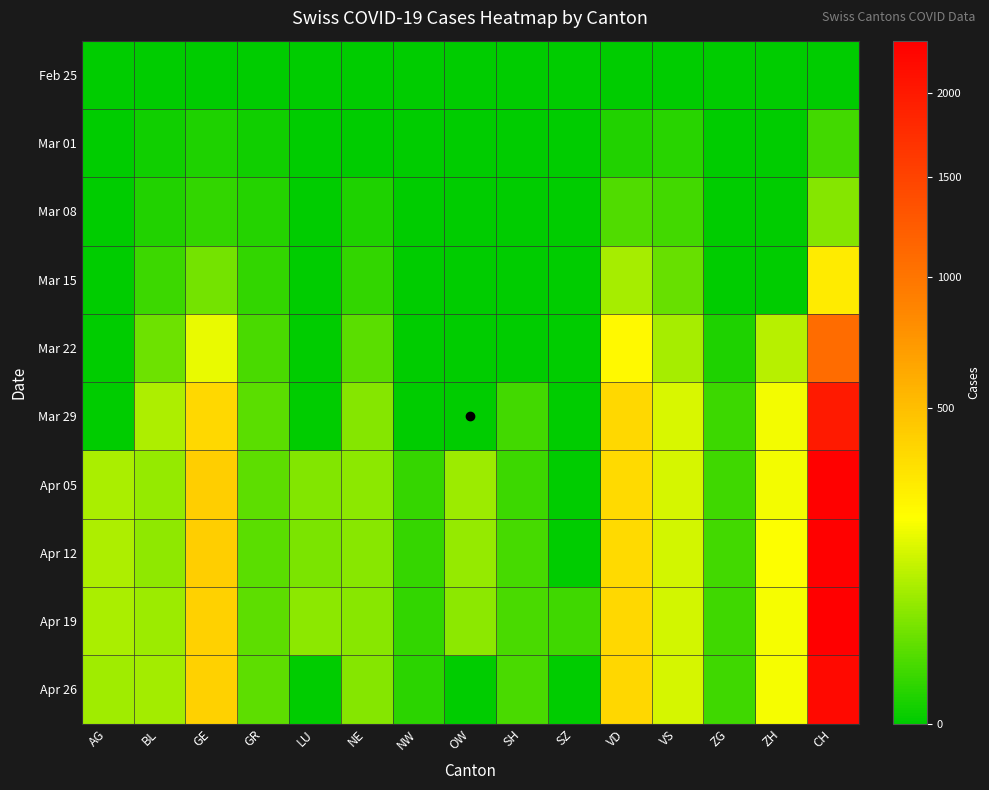

What is the spread (max minus min) of values at OW?

79